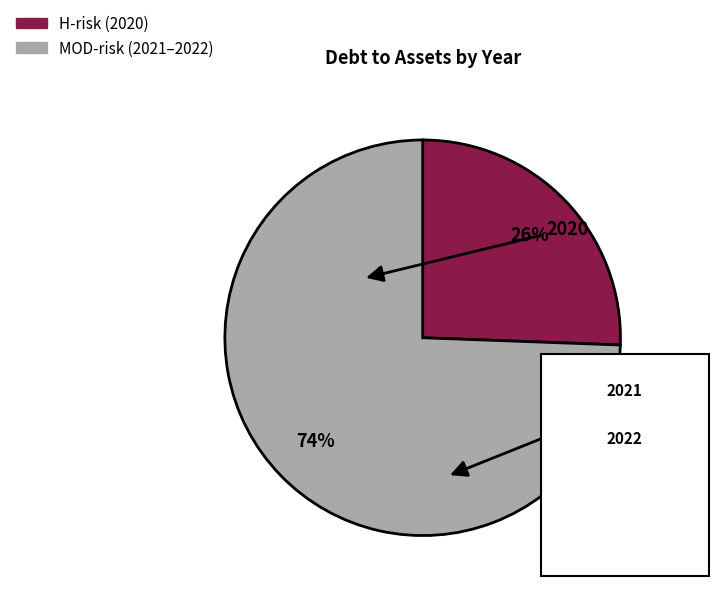

To the nearest percent, what is the average slice percentage?

50%